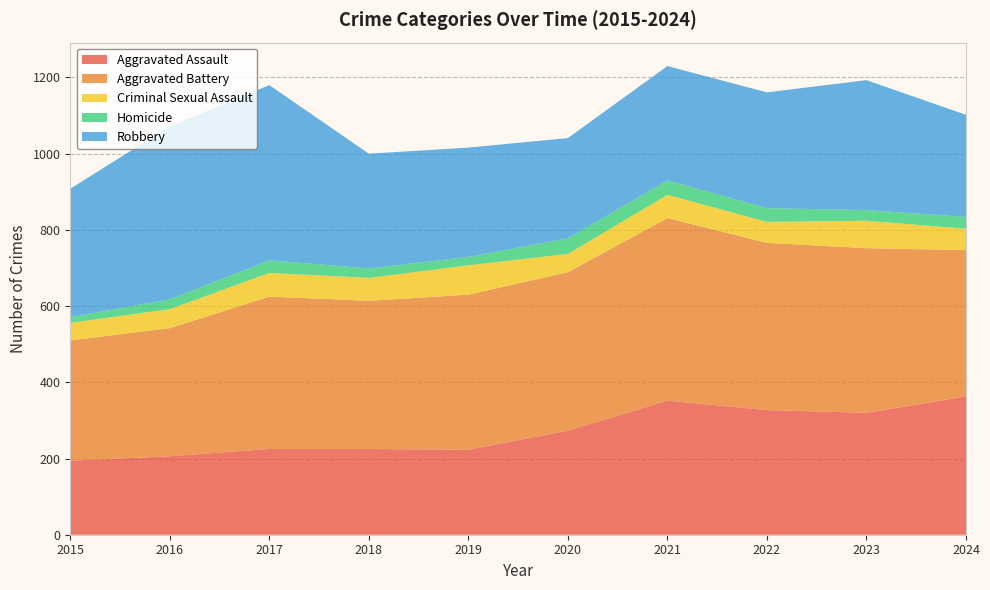

Reading left to right, transcribe all the data shown in this chart.

Aggravated Assault: 194	206	225	225	223	273	352	327	320	363
Aggravated Battery: 316	336	400	389	407	416	479	439	432	384
Criminal Sexual Assault: 46	50	62	60	77	48	61	55	72	56
Homicide: 15	26	33	25	22	41	38	36	28	31
Robbery: 337	454	460	301	287	263	300	304	341	268